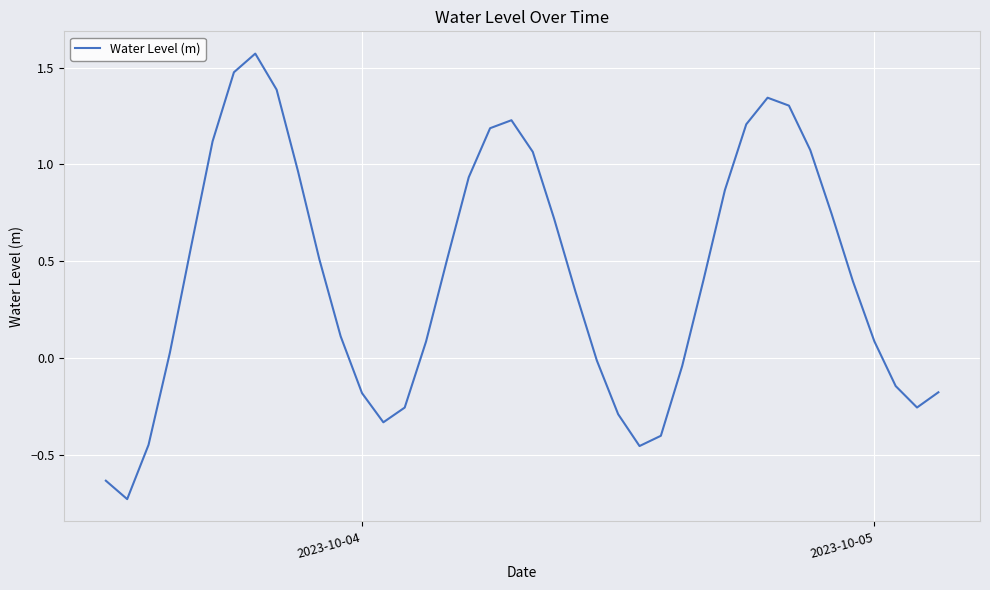

What is the average value?

0.4